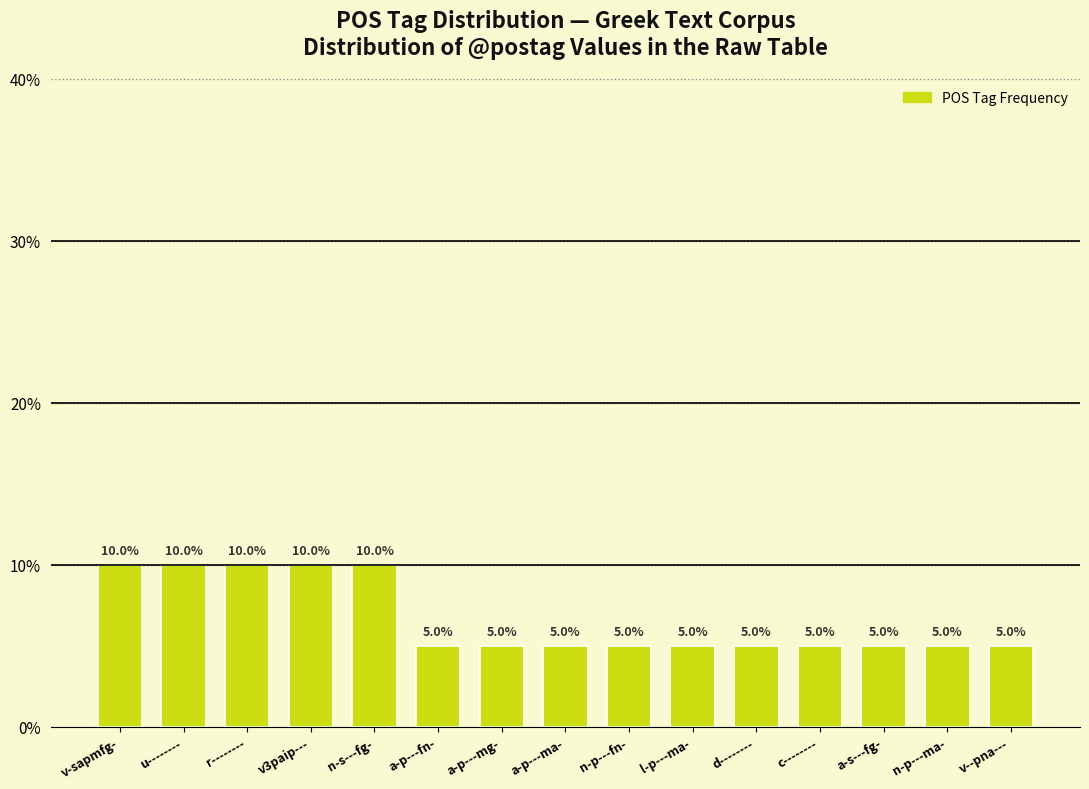

Does the chart contain any negative values?

No